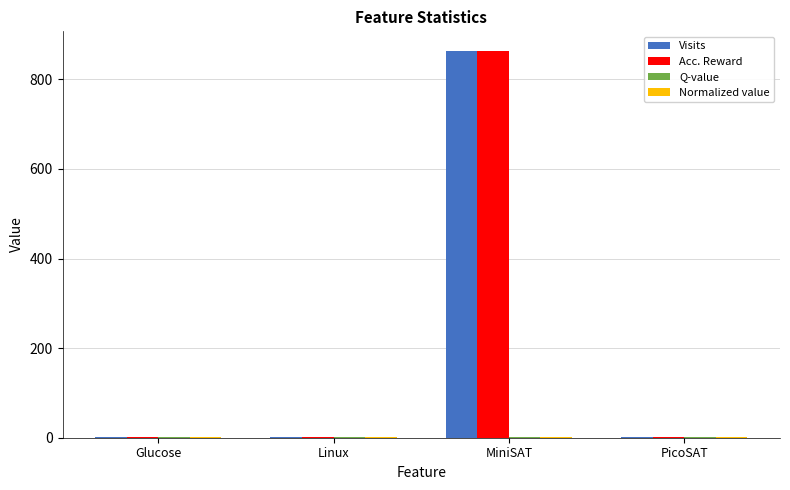

At which category is the sum across all series the highest?

MiniSAT